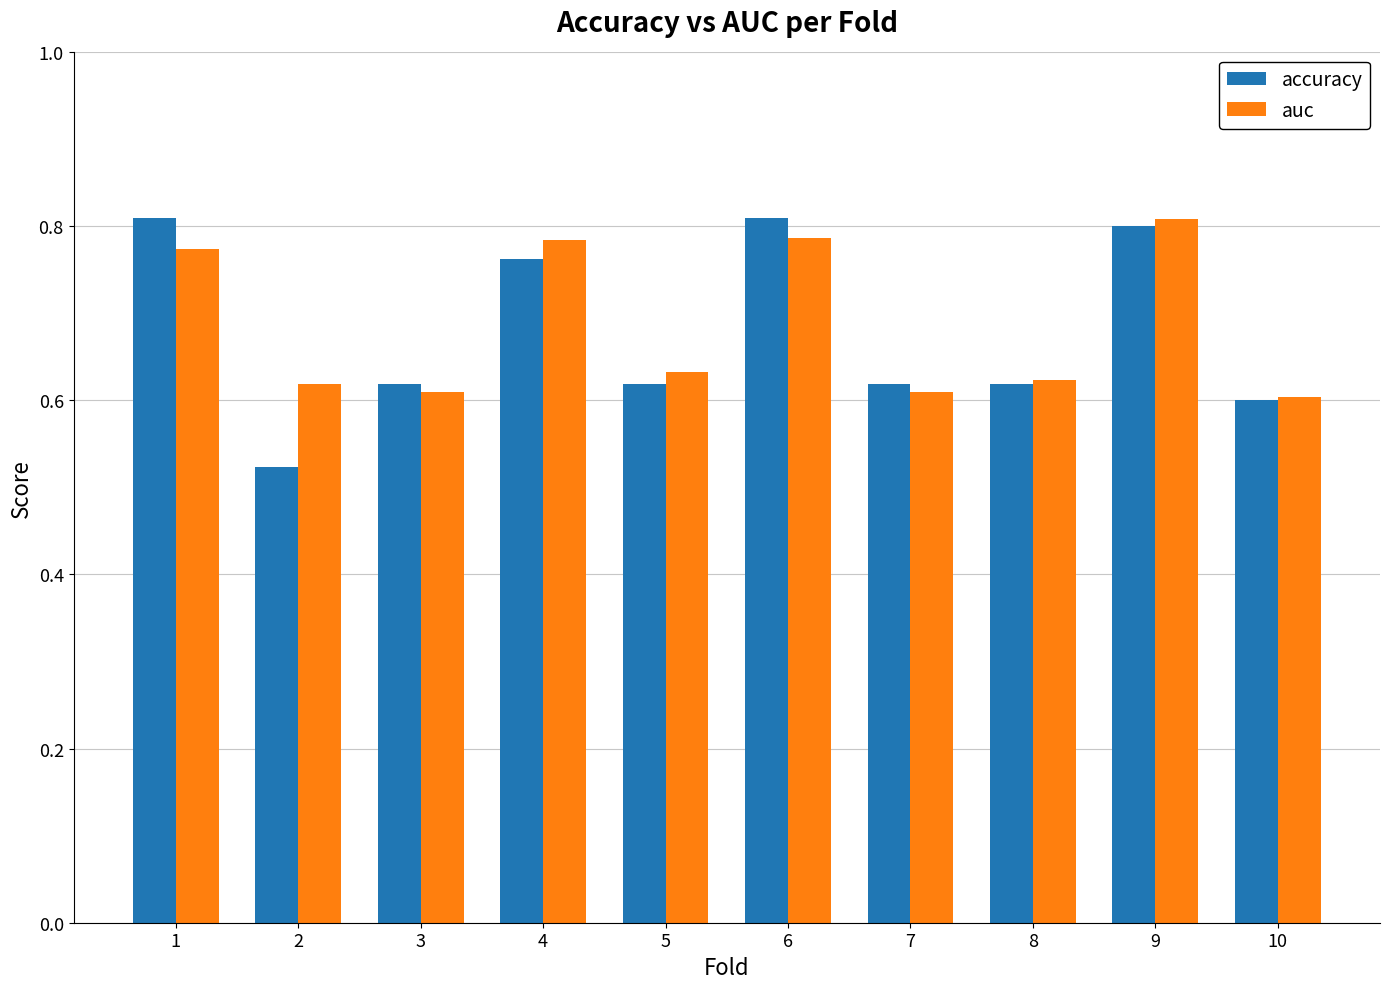

The value of accuracy at 1 is 0.3. True or false?

False